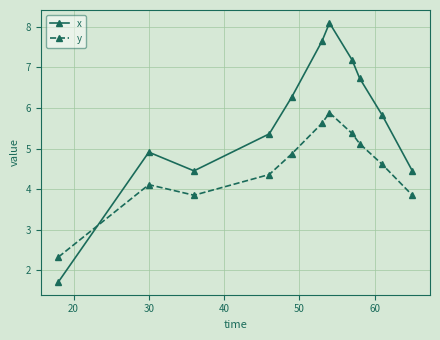

After their last crossing, which series has the higher values: y or x?

x